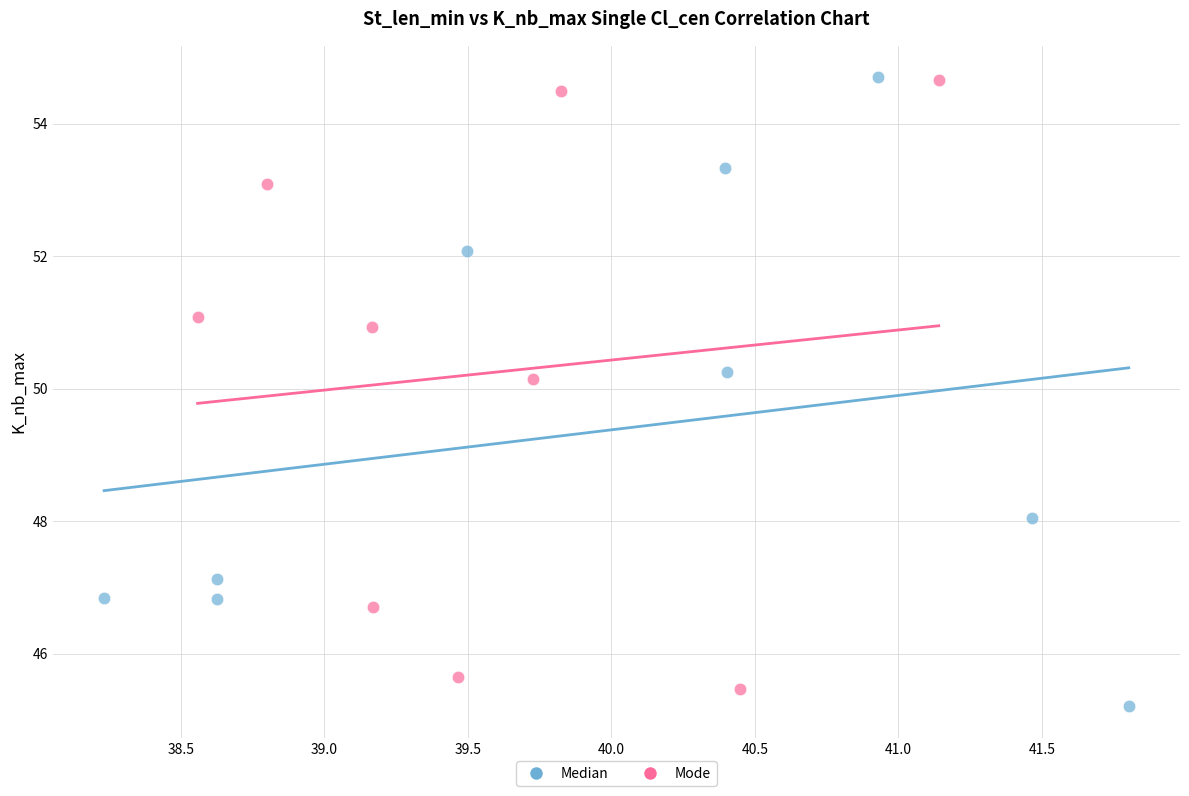

What are all the series names shown in the legend?

Median, Mode